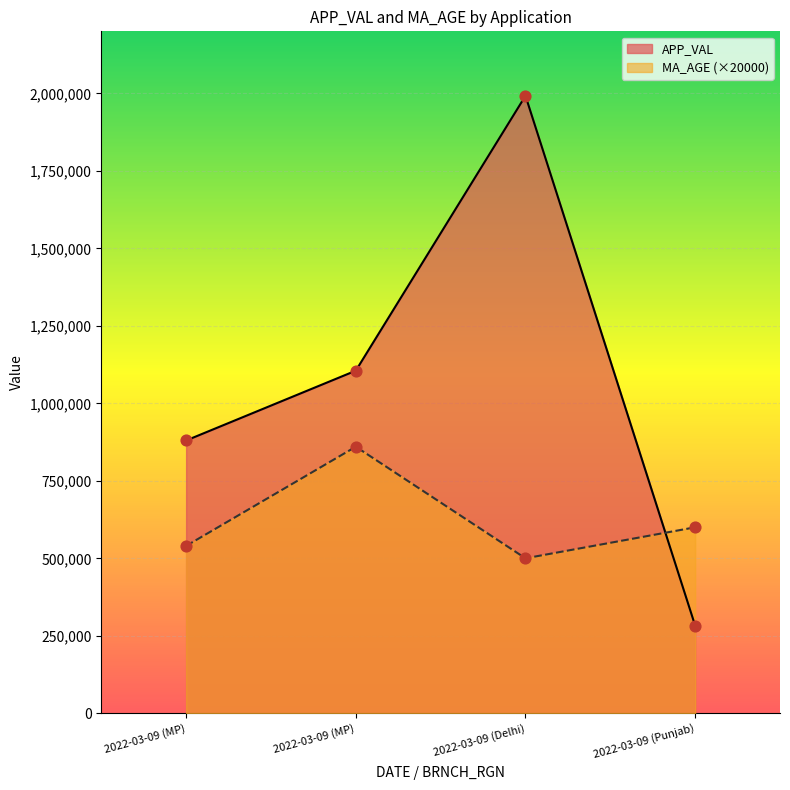

Which series has the largest Y range (max minus min)?

APP_VAL